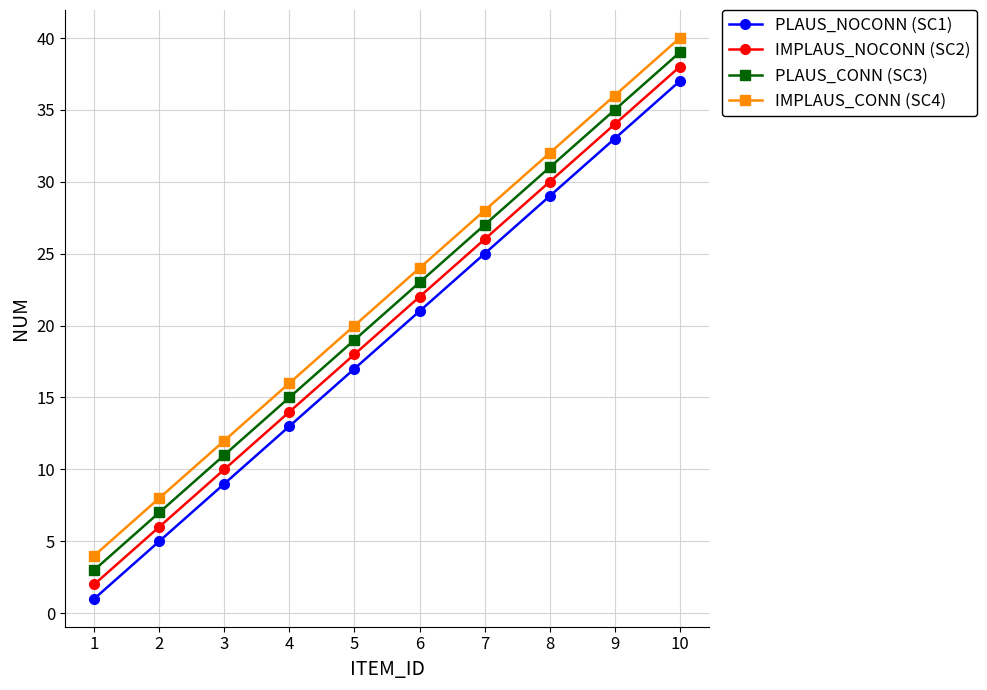

Which series has the largest total across all categories?

IMPLAUS_CONN (SC4)